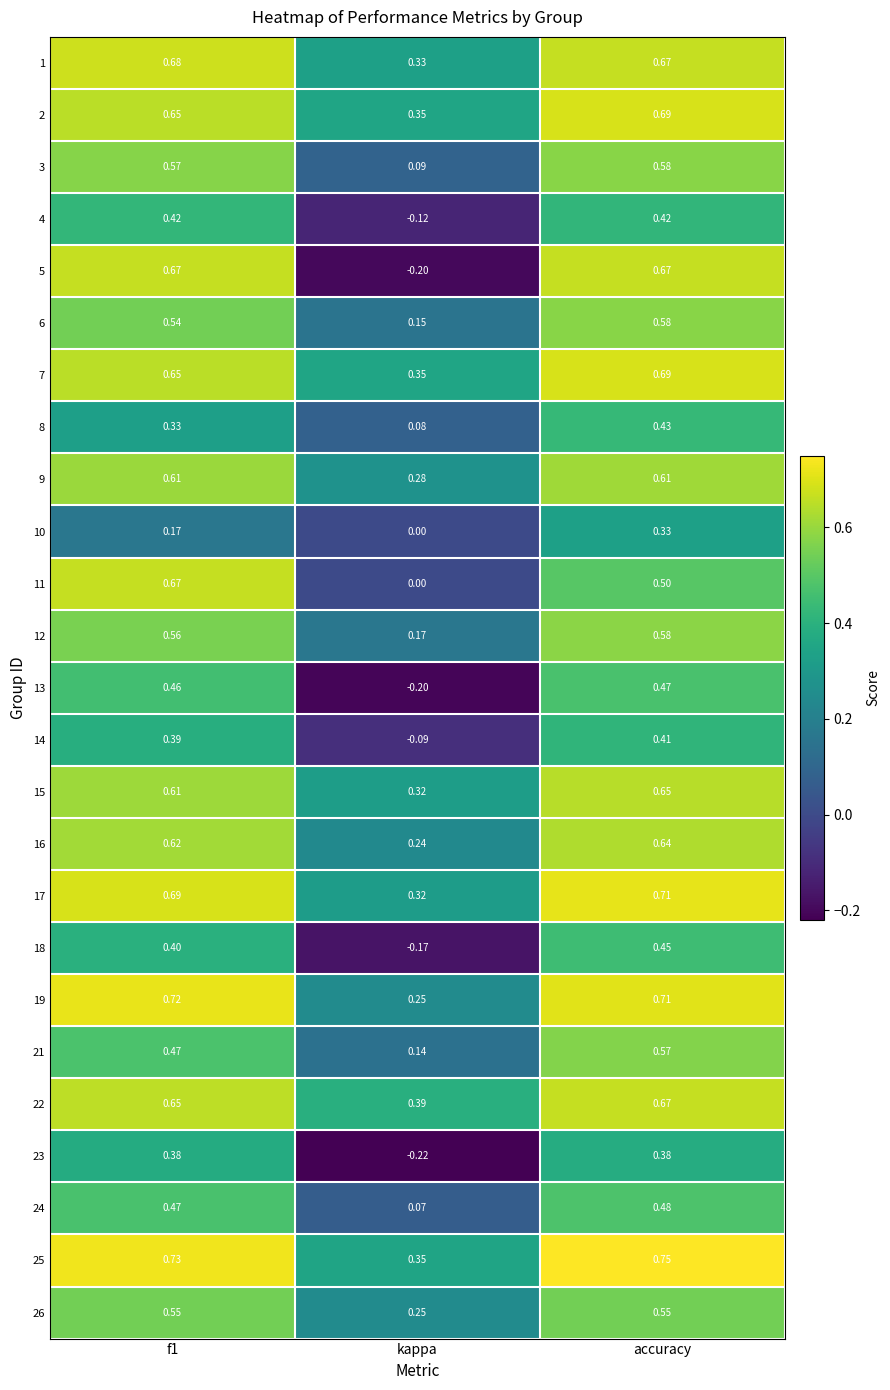

Which category has the highest value in the 8 series?

accuracy